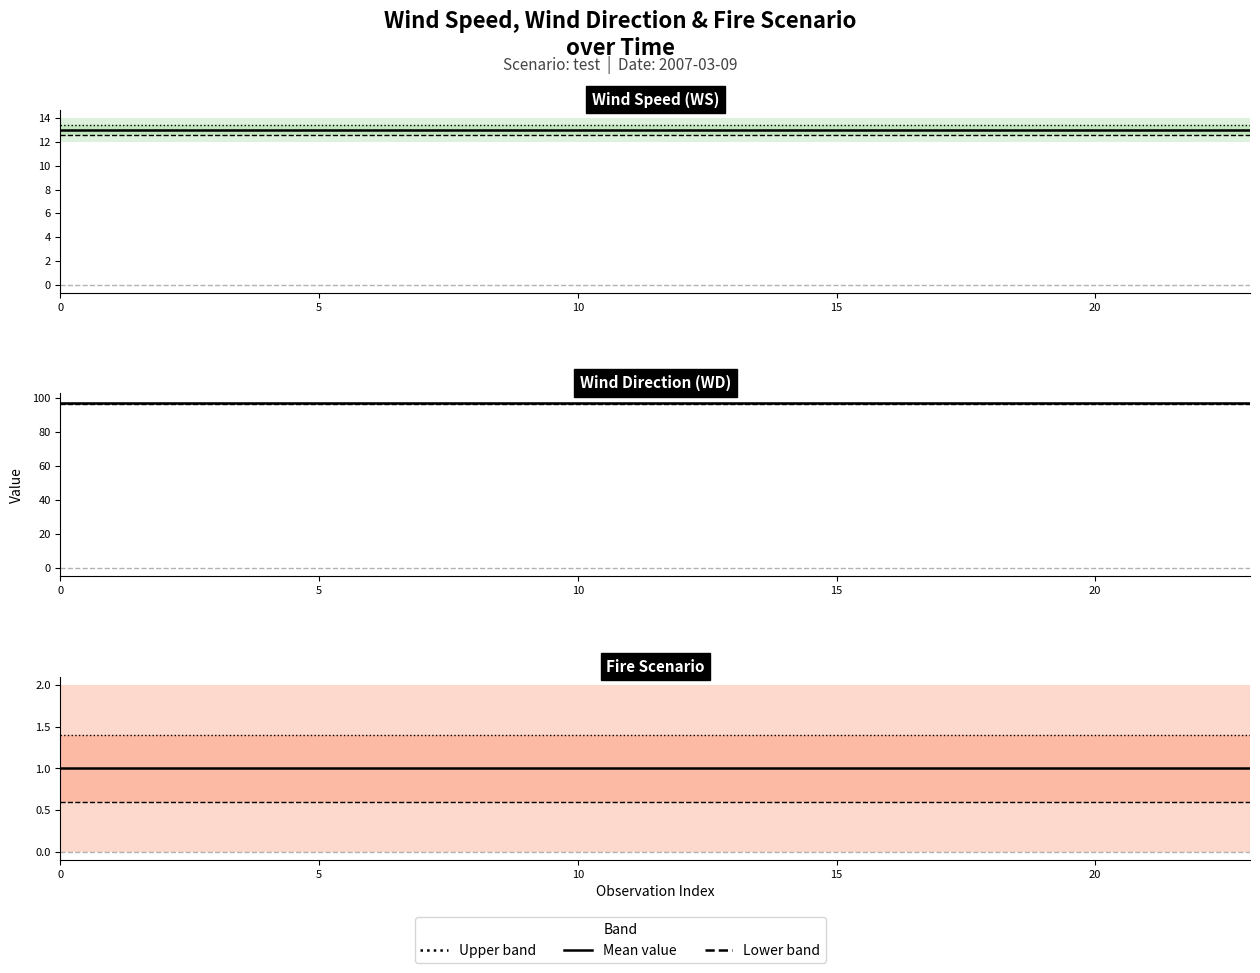

What is the average value of the WD series?

97